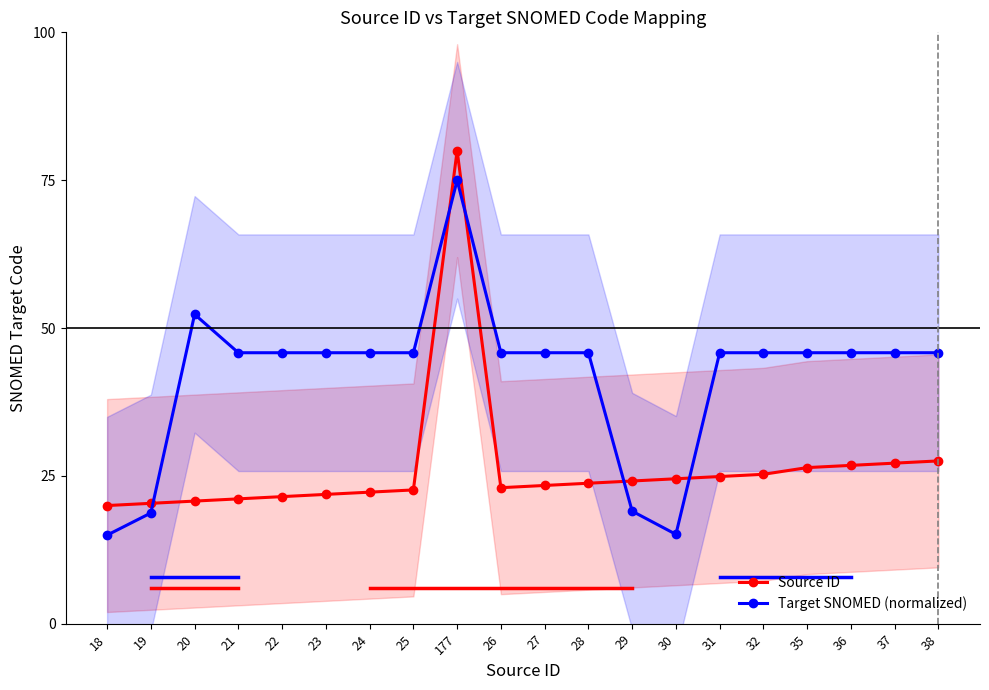

Reading left to right, extract all data points from this chart.

Source ID: 20.0	20.4	20.8	21.1	21.5	21.9	22.3	22.6	80.0	23.0	23.4	23.8	24.2	24.5	24.9	25.3	26.4	26.8	27.2	27.5
Target SNOMED (normalized): 15.0	18.7	52.3	45.8	45.8	45.8	45.8	45.8	75.0	45.8	45.8	45.8	19.1	15.1	45.8	45.8	45.8	45.8	45.8	45.8